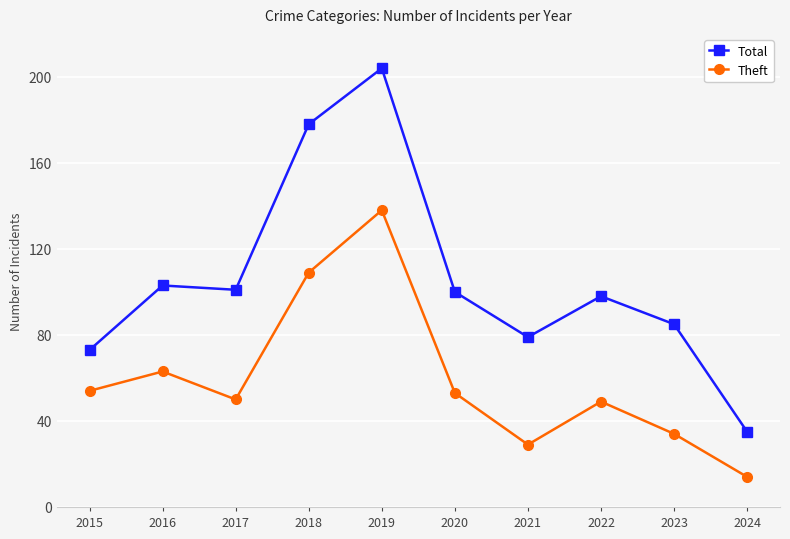

In Theft, how many points are higher than both neighbors (excluding endpoints)?

3